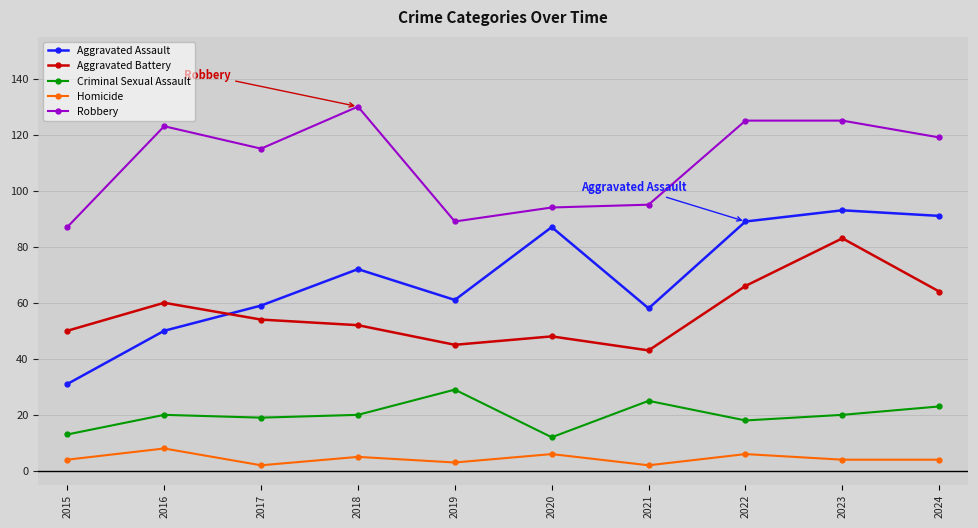

List the series in order of their peak value, highest first.

Robbery, Aggravated Assault, Aggravated Battery, Criminal Sexual Assault, Homicide